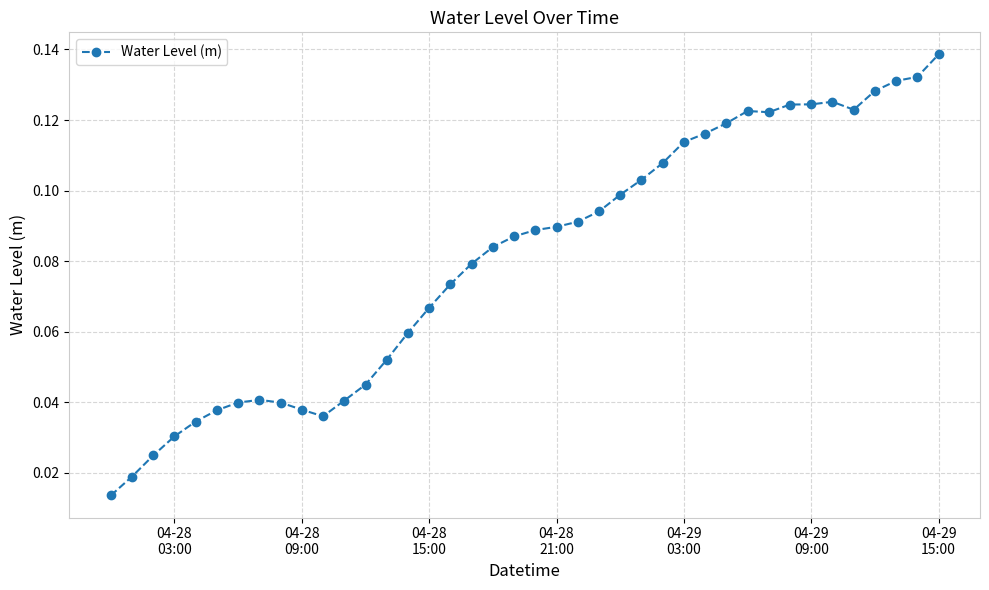

How many values are between 0 and 1?

40